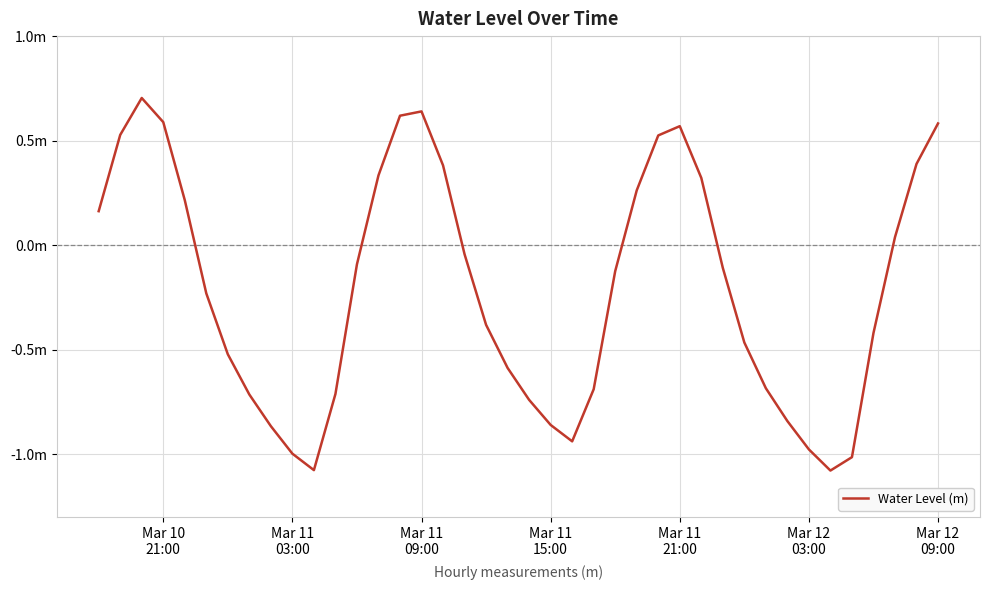

How many points are lower than both their immediate neighbors (excluding endpoints)?

3